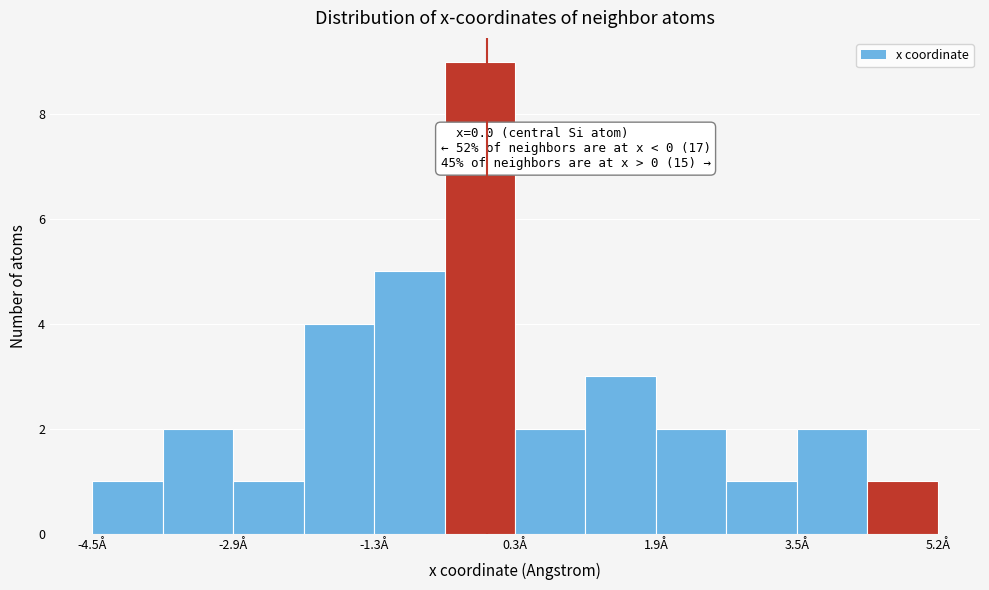

Over which range of the x-axis is the bar tallest?

-0.4 to 0.4